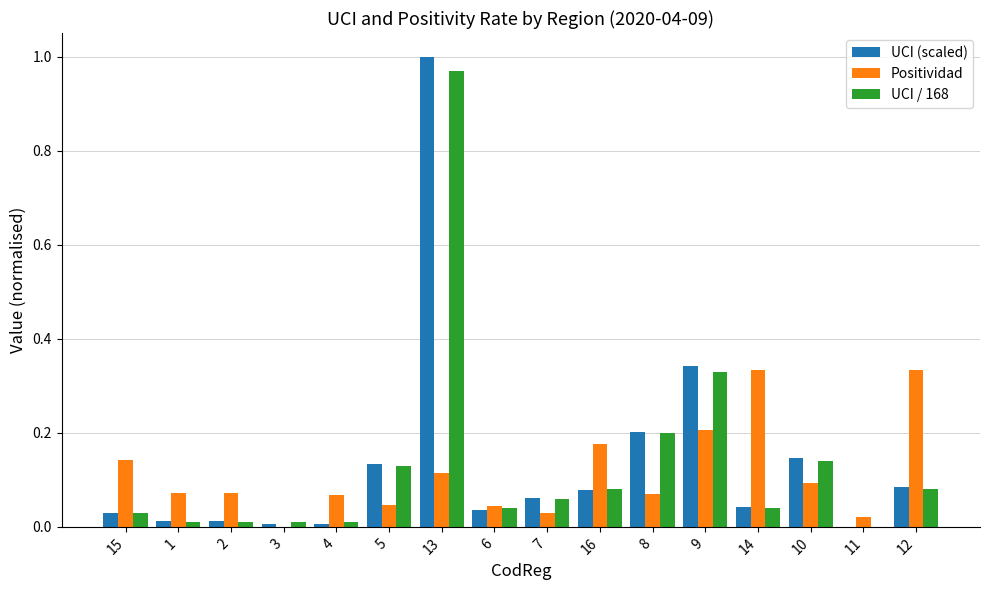

Between 6 and 12, which series saw the biggest shift?

Positividad